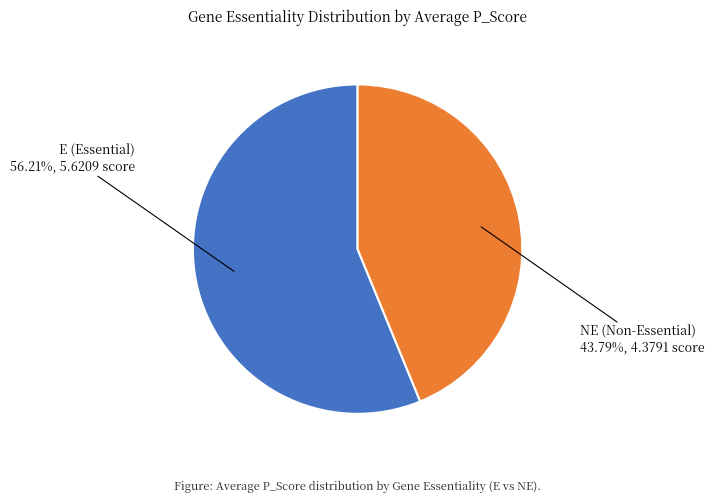

How many segments does this pie chart have?

2